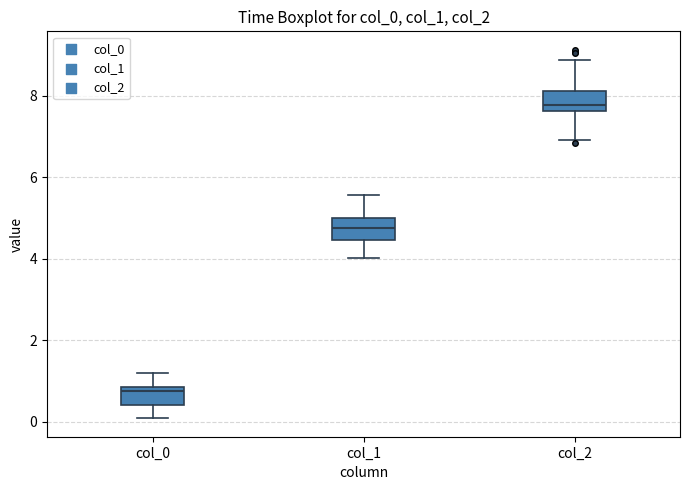

Where is the lower edge of the box for col_1 on the y-axis? The values are not printed on the chart, so give them approximately, as read against the axis.

4.4